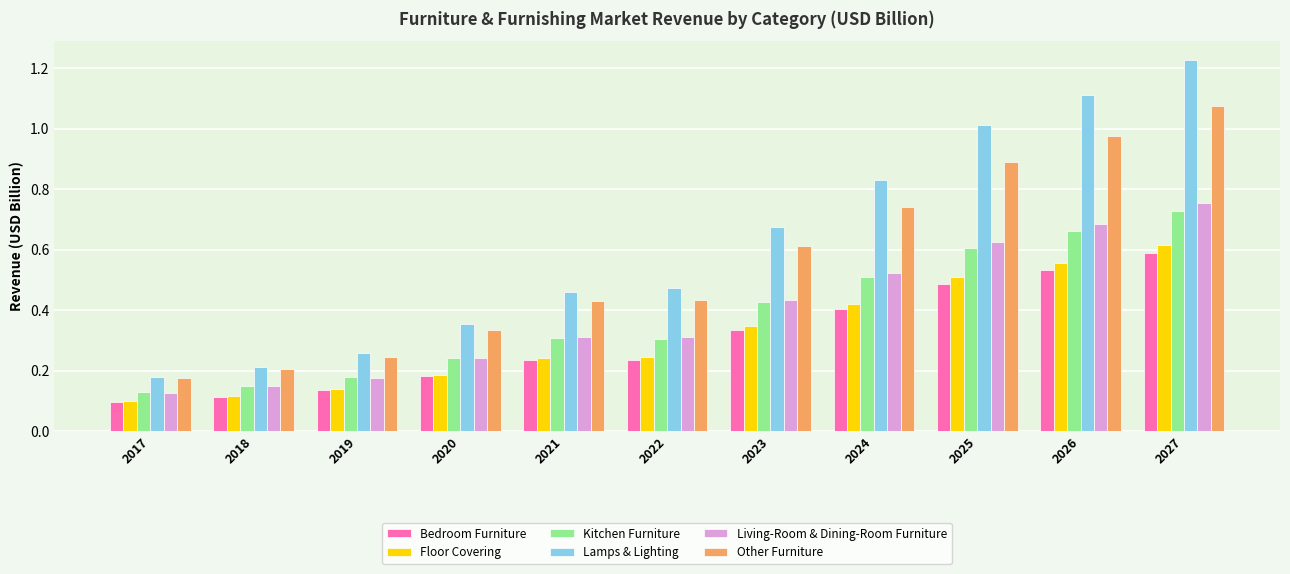

What is the total value across all series at 2018?

0.9